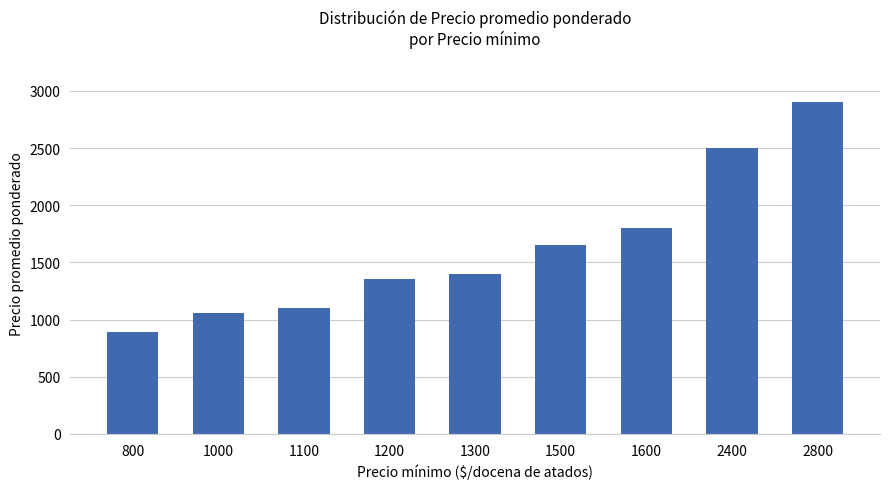

Reading left to right, extract all data points from this chart.

890	1056	1100	1359	1400	1650	1800	2501	2900